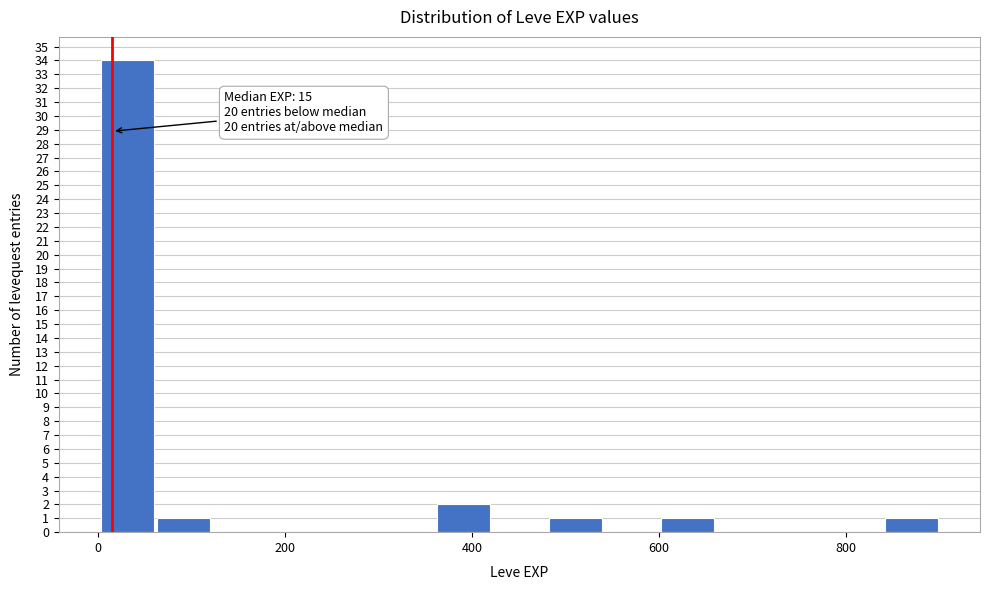

Around what value on the x-axis is the tallest bar? Give the approximate position of its centre, as read against the axis.

40